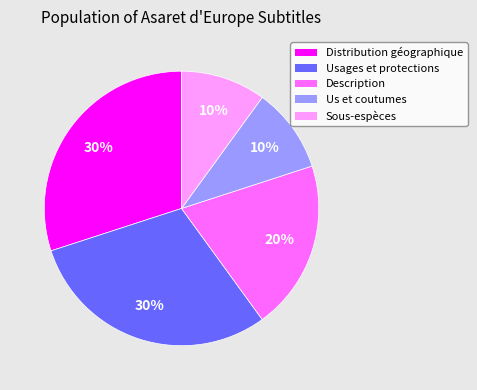

To the nearest percent, what is the difference between the largest and smallest slice percentages?

20%